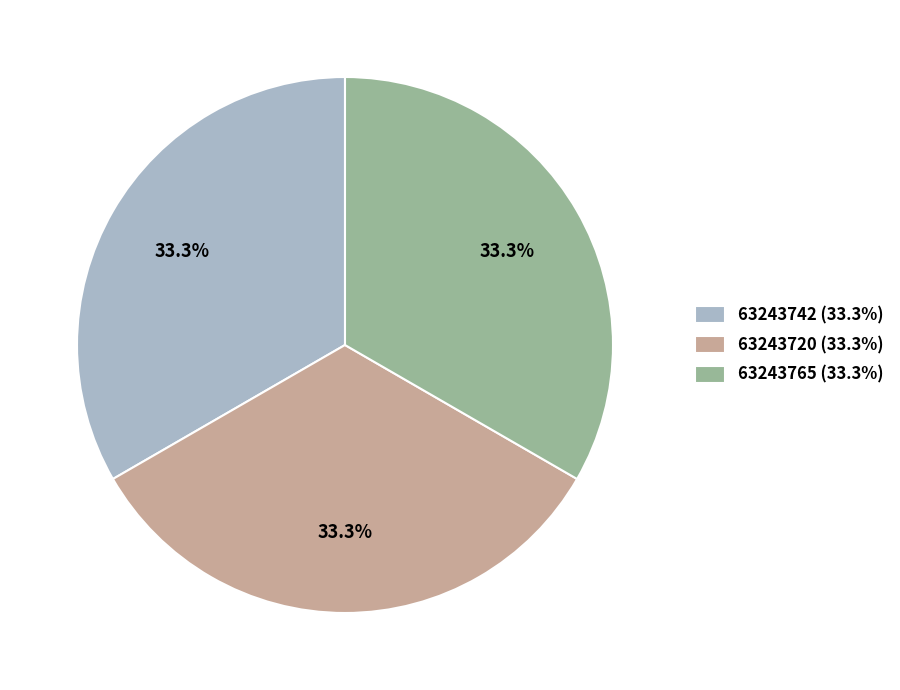

What percentage is NOT represented by 63243720?

66.7%